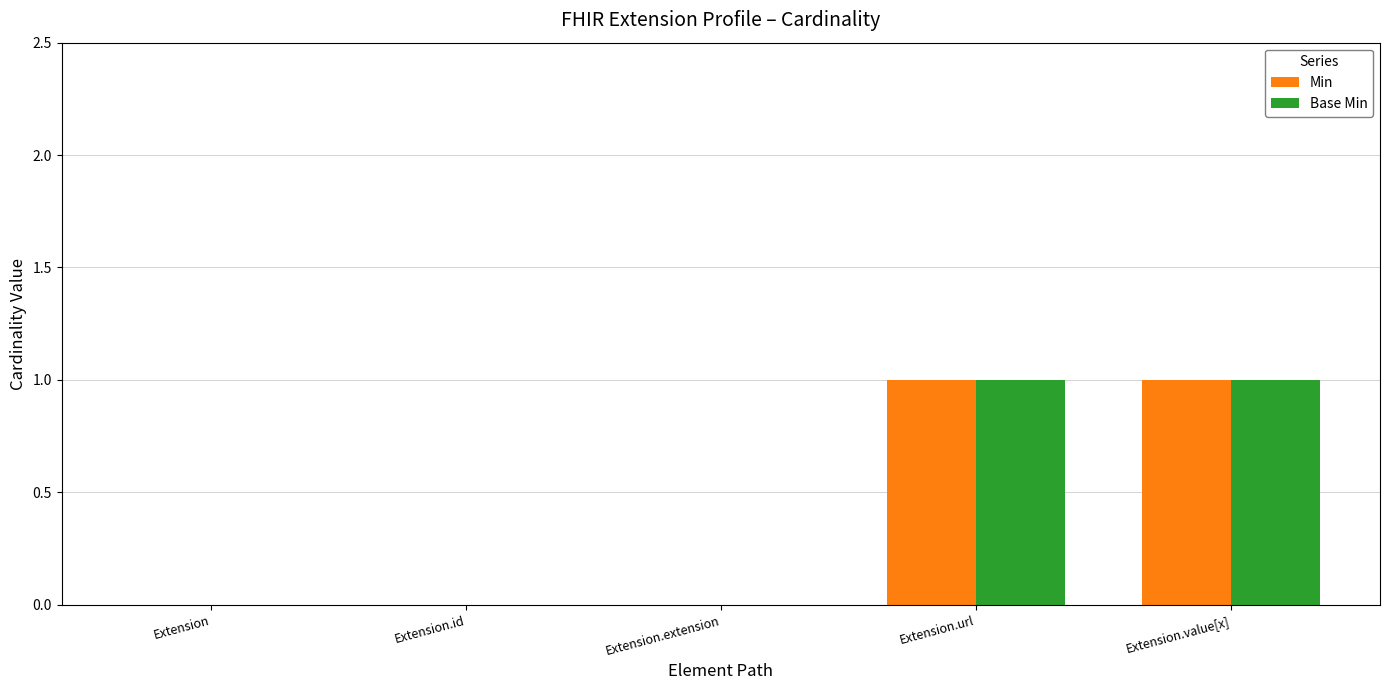

What are all the series names shown in the legend?

Min, Base Min